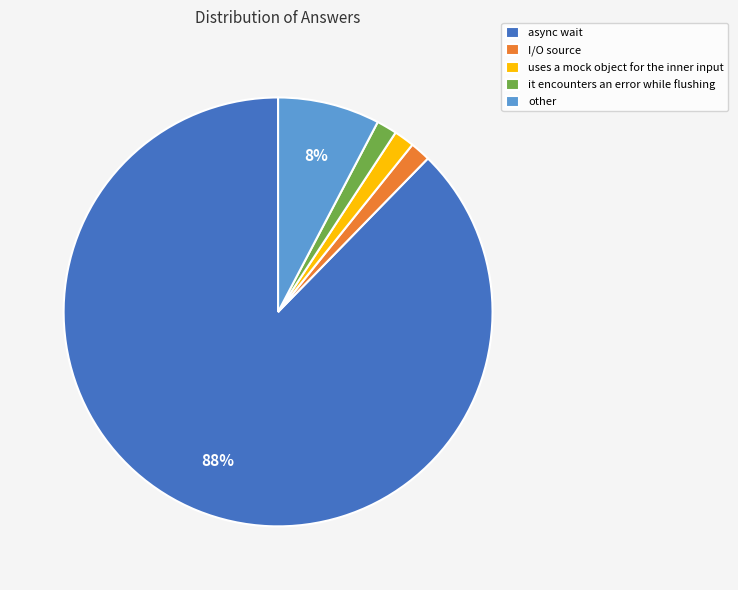

To the nearest percent, what portion does other represent?

8%